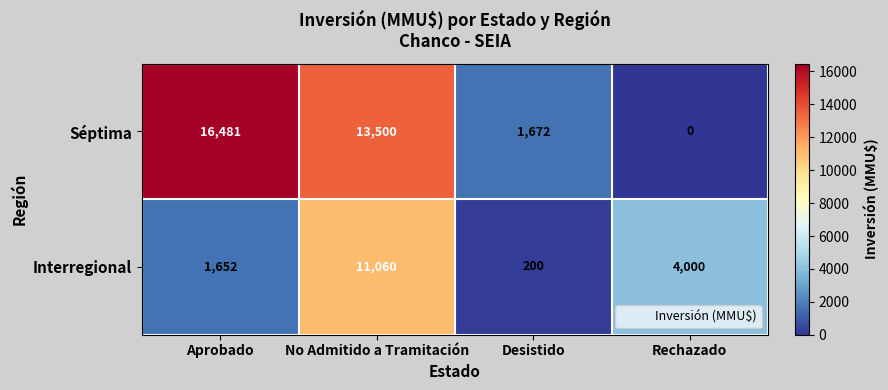

Which series has the largest total across all categories?

Séptima